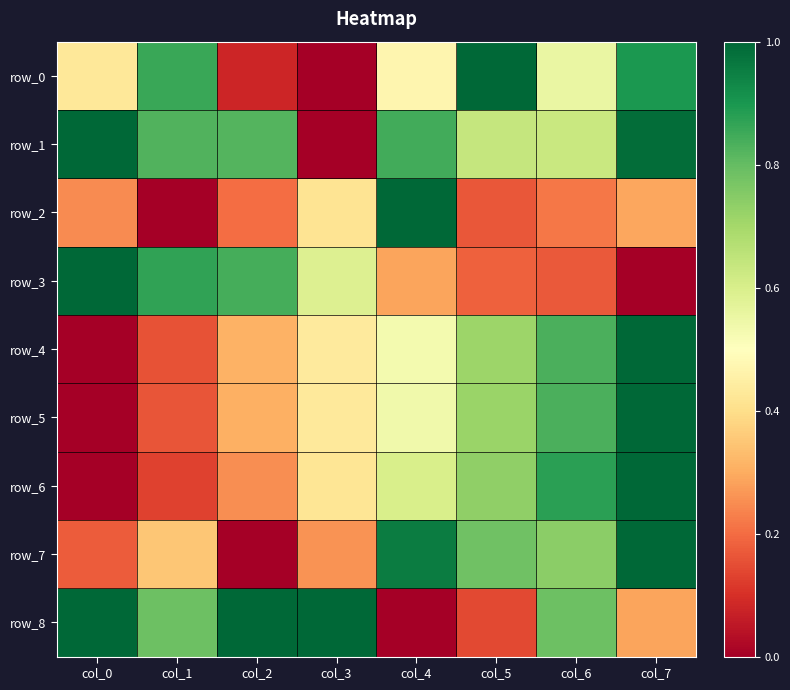

Count the number of categories in the chart.

8